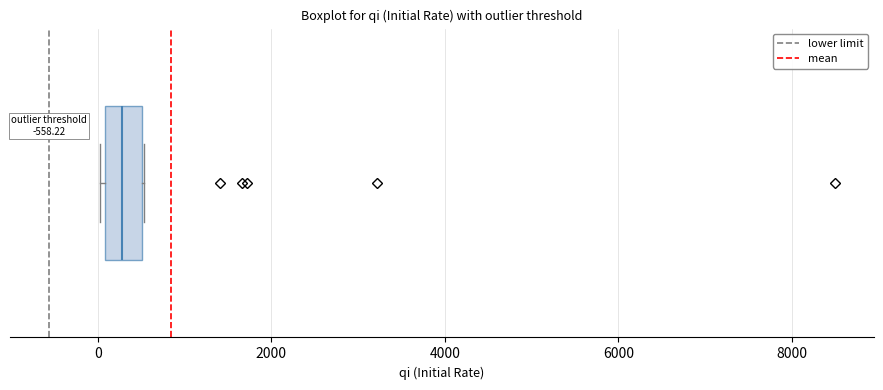

Where does the median line of the box sit on the x-axis? The values are not printed on the chart, so give them approximately, as read against the axis.

200